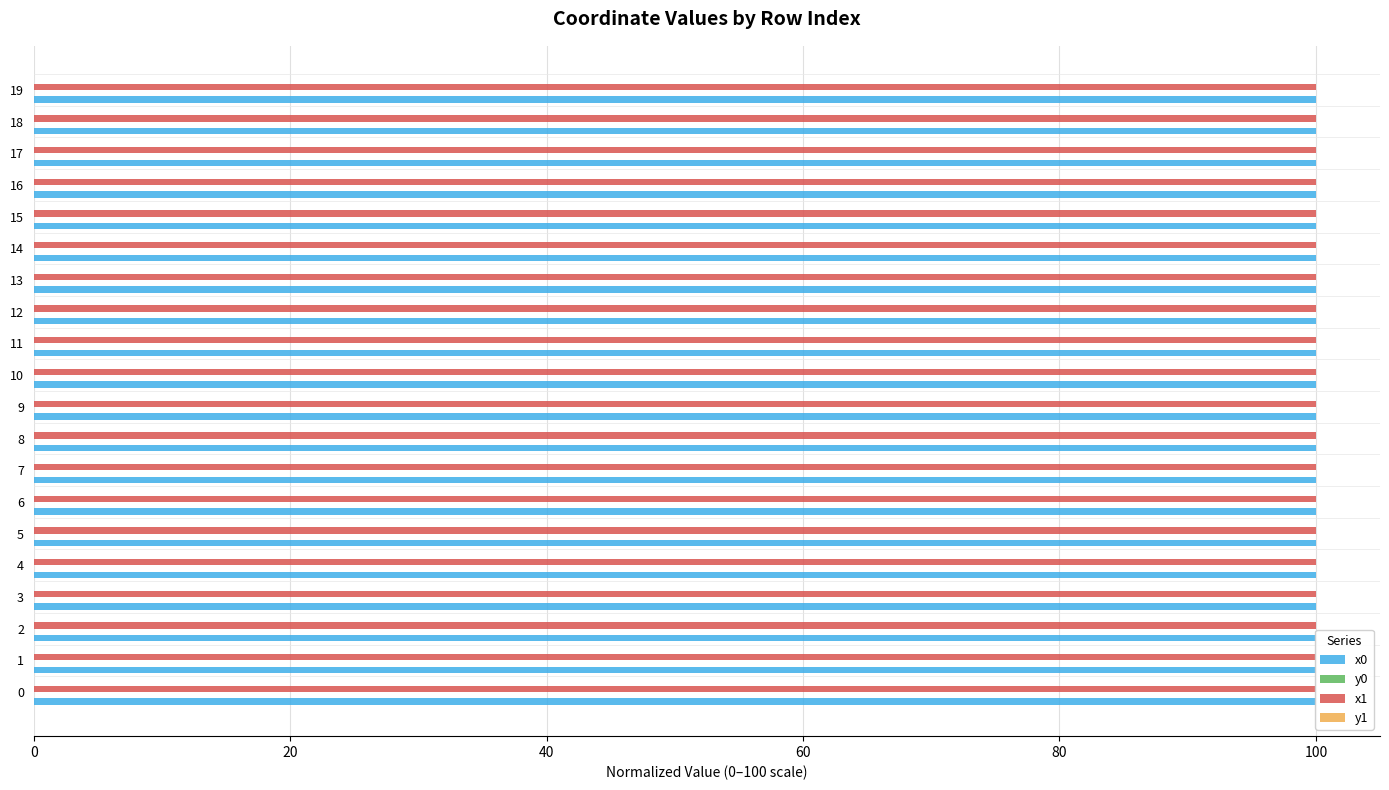

Where is y1 nearest to the value 0?

10